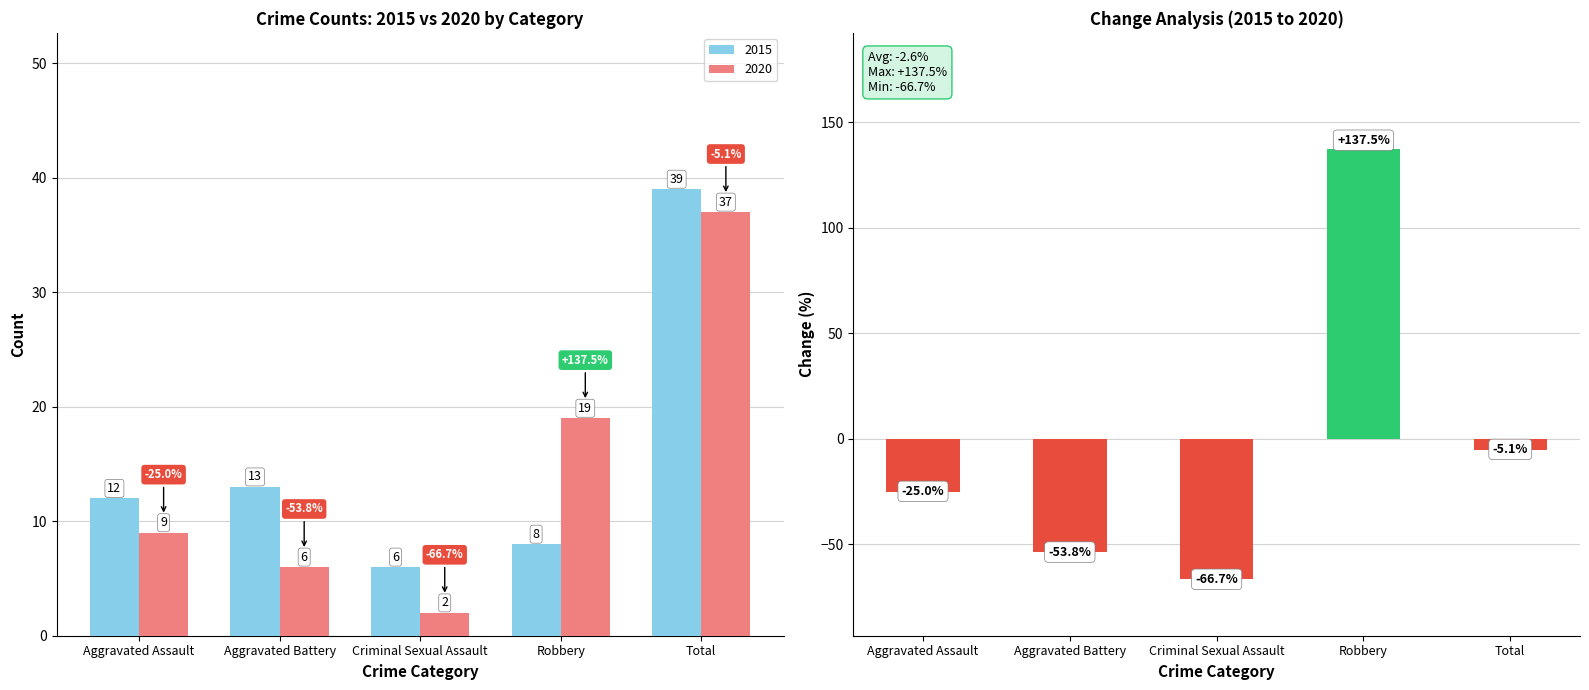

Are the bars horizontal?

No